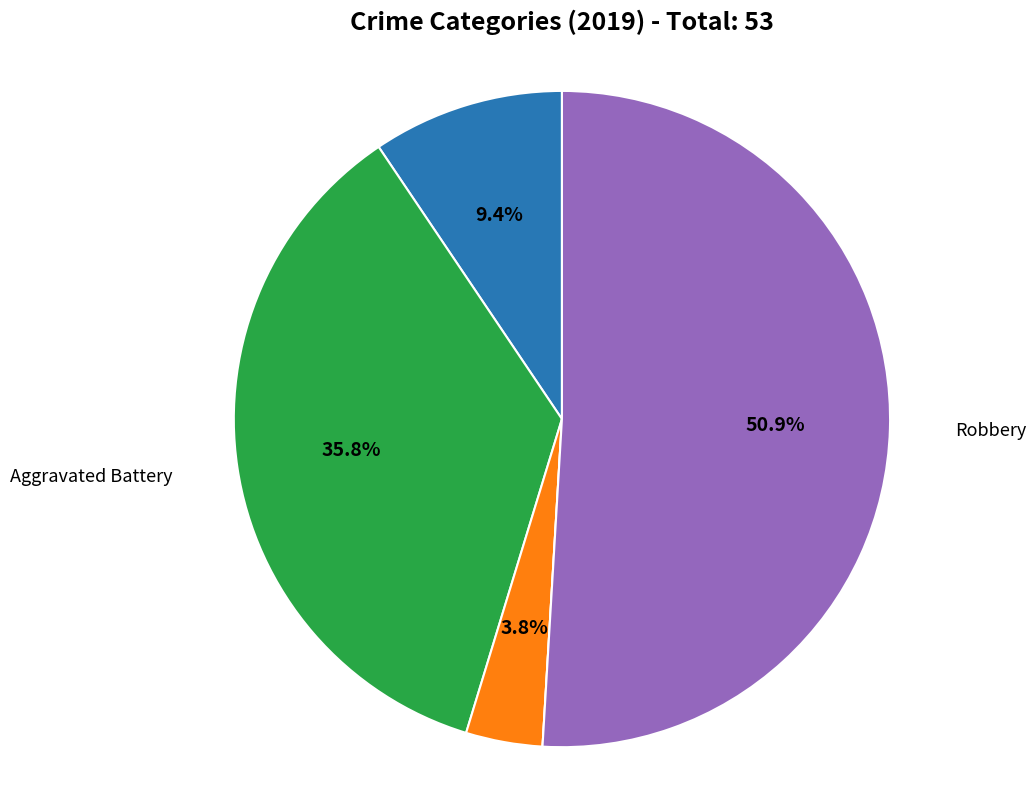

Is there any slice that represents more than half of the pie?

Yes